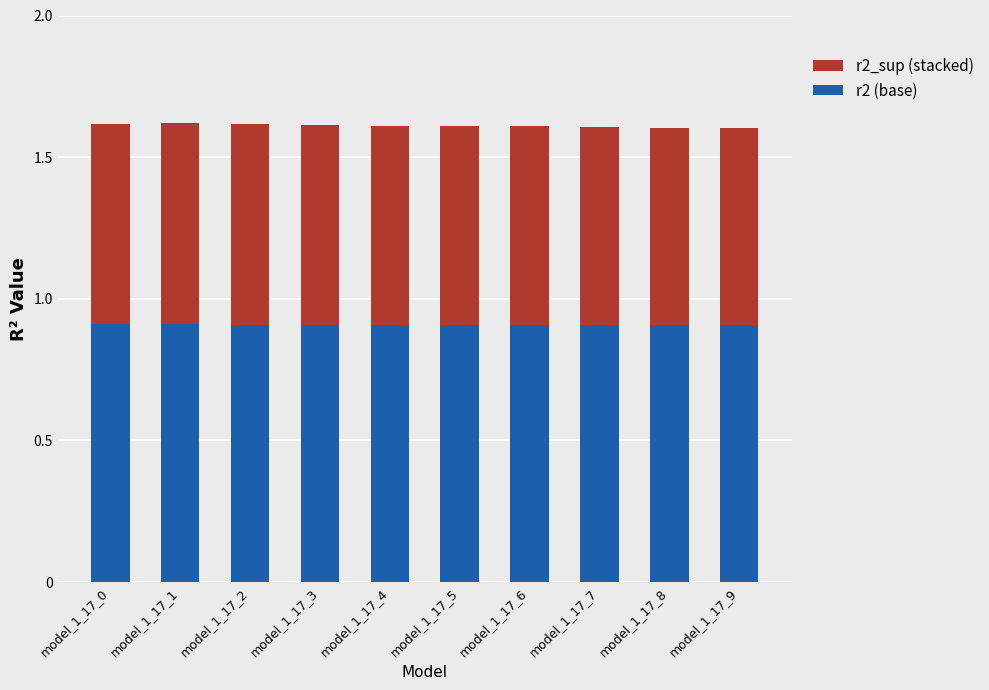

What is the total value across all series at model_1_17_4?

1.6